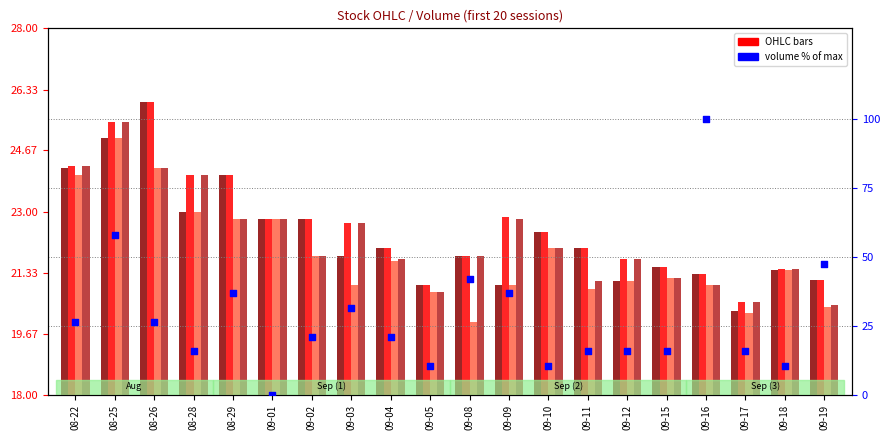

At how many categories does at least one series exceed 92?

1